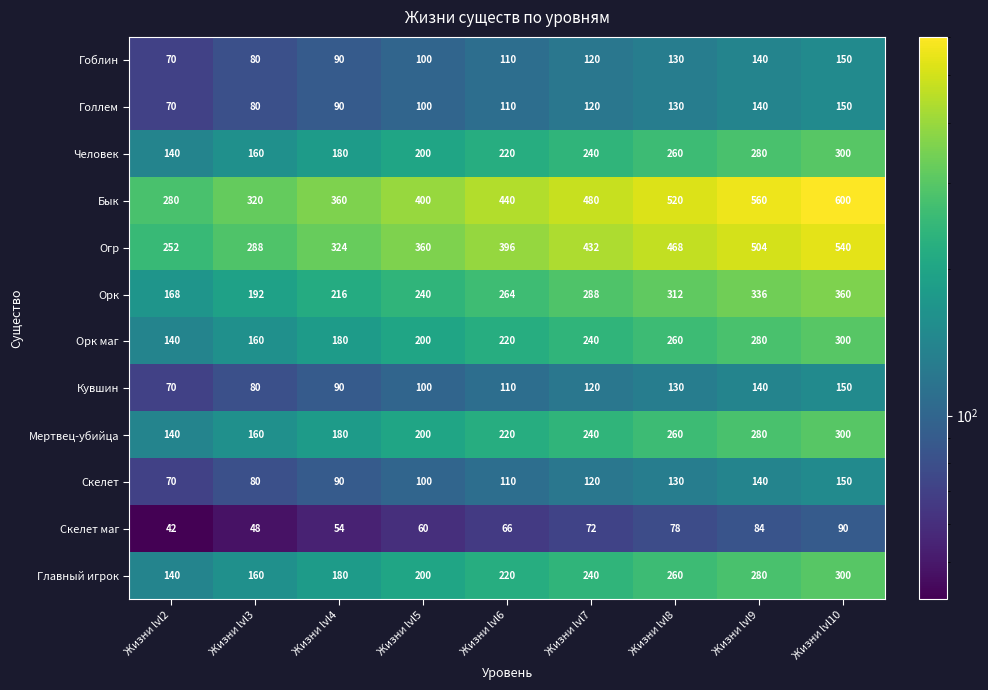

The value of Орк маг at Жизни lvl8 is 93. True or false?

False